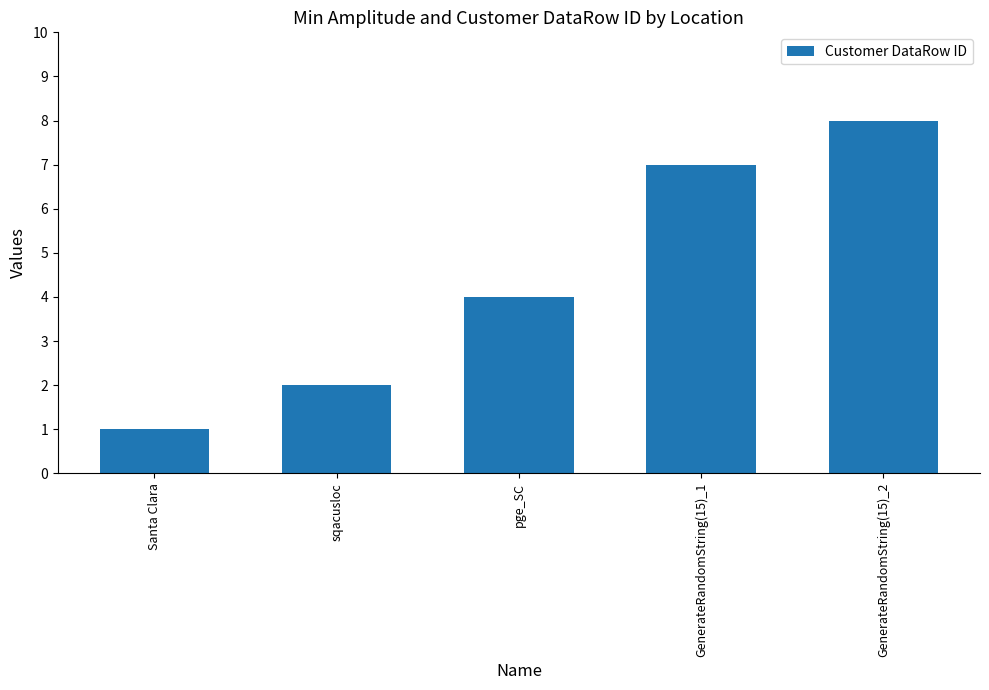

What is the sum of the values at GenerateRandomString(15)_1 and pge_SC?

11